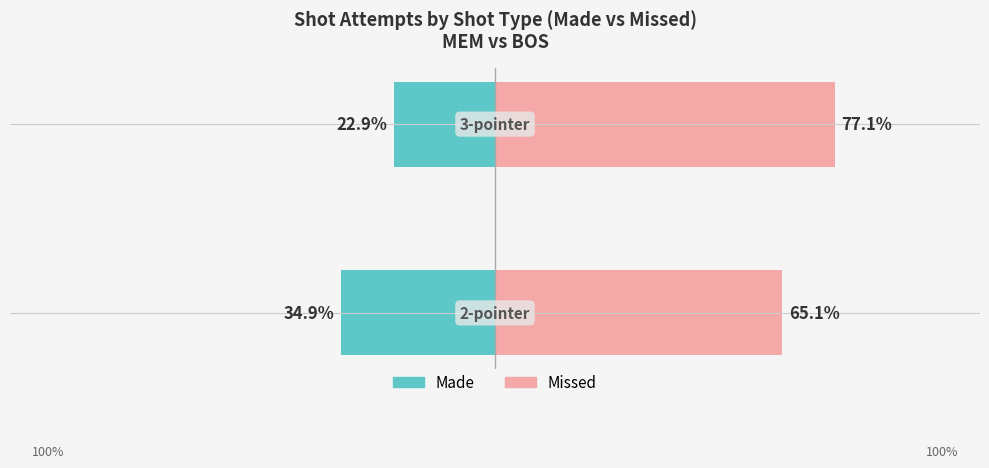

Which series has the largest total across all categories?

Missed